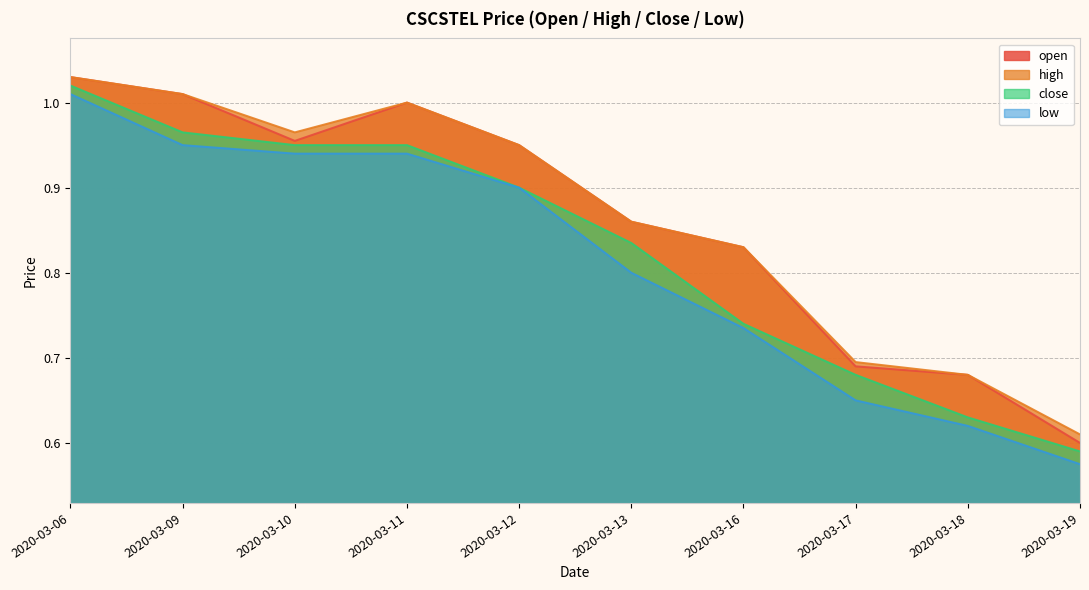

How many lines are shown in the chart?

4